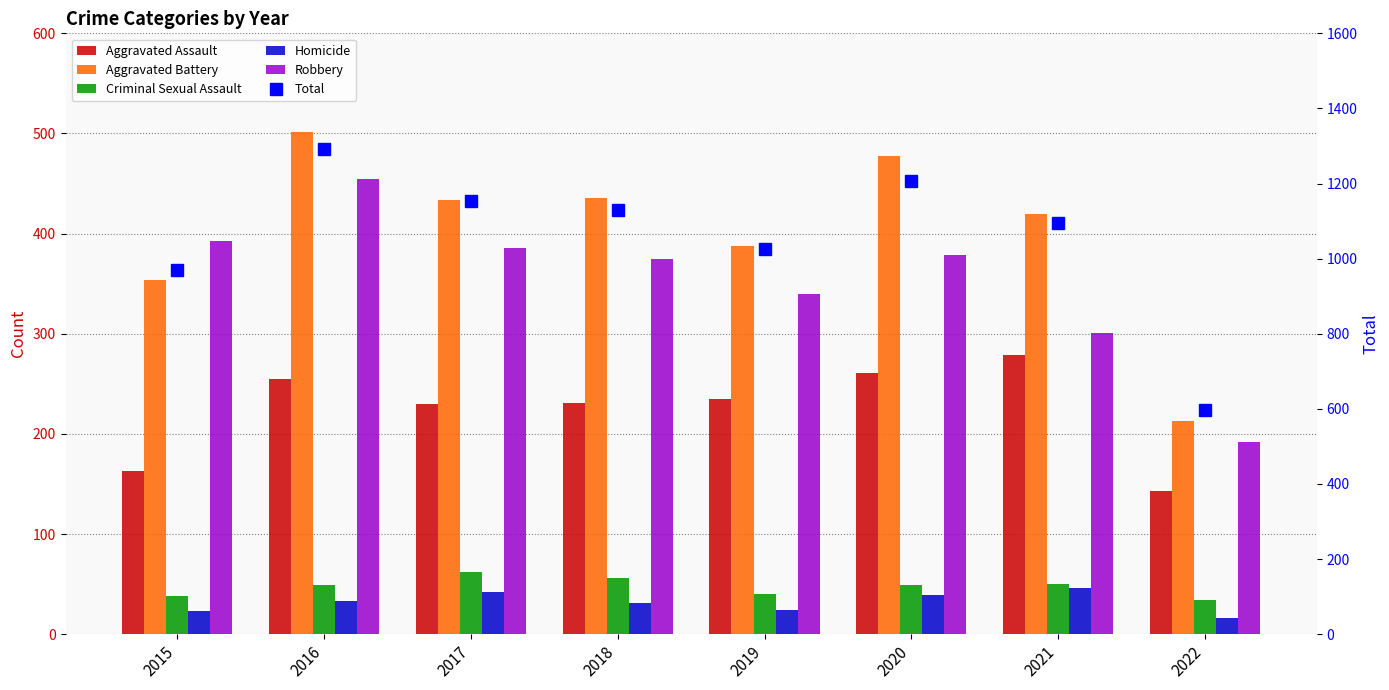

The value of Total at 2021 is 249. True or false?

False